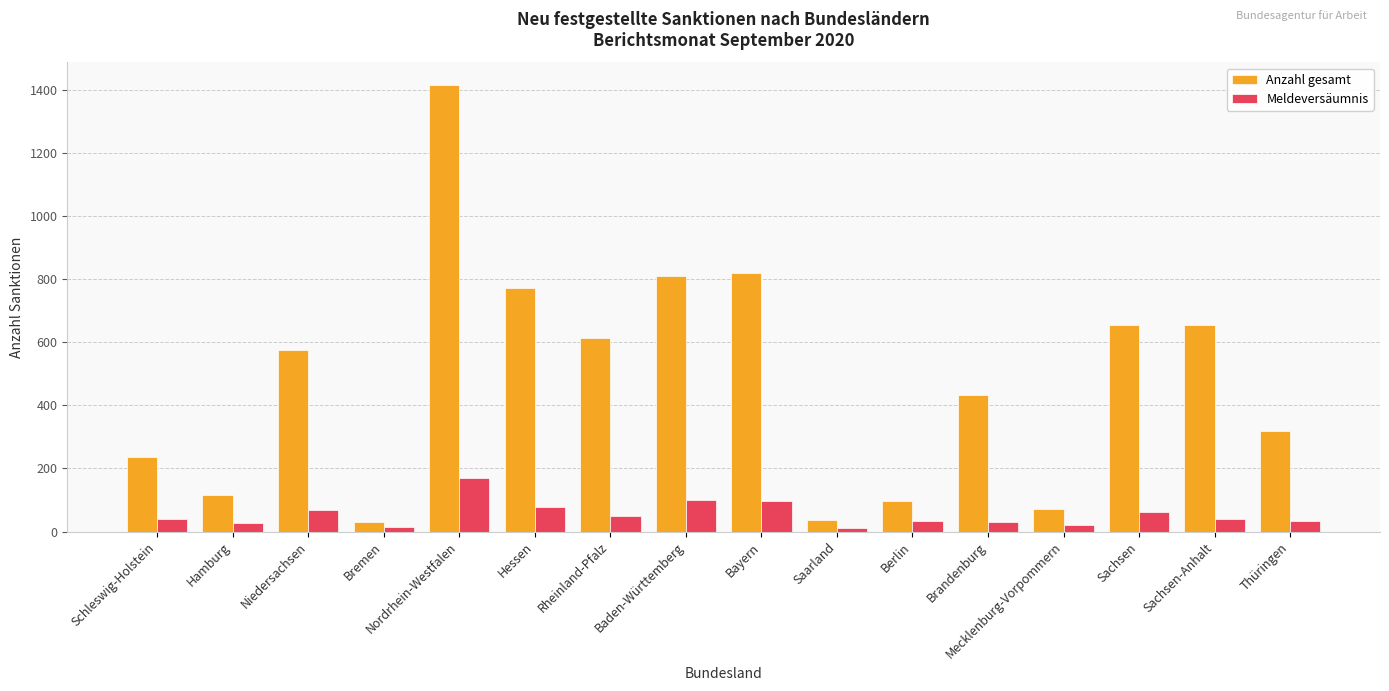

How many groups of bars are there?

16